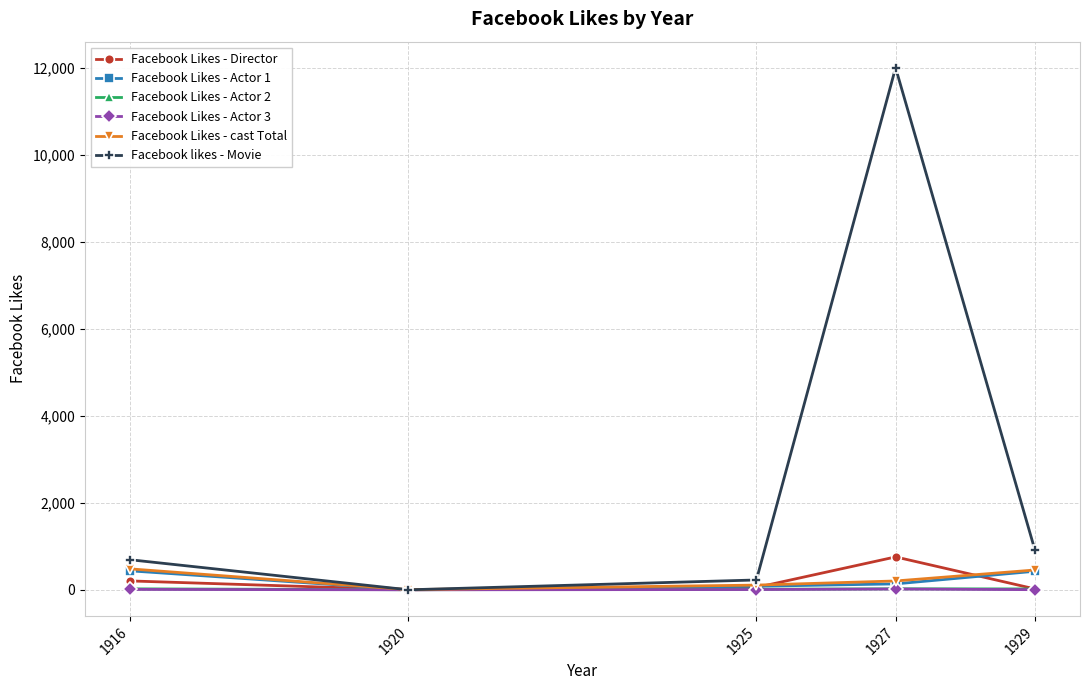

Which series has the largest range (max minus min)?

Facebook likes - Movie